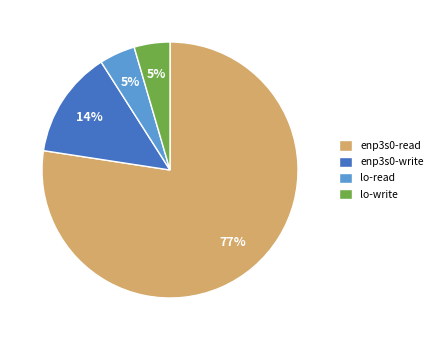

How many slices are in this pie chart?

4